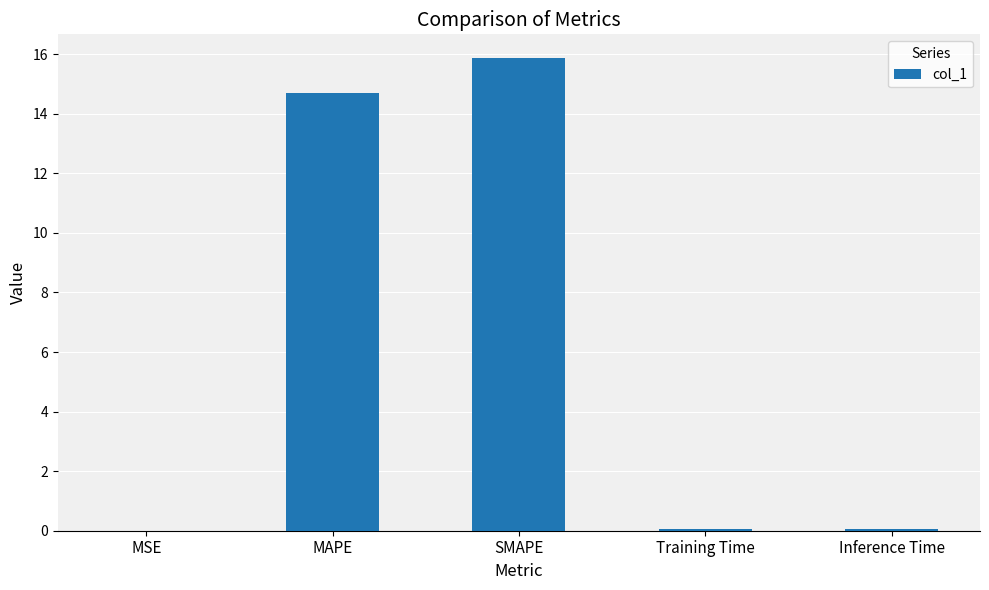

At which category does the chart reach its peak across all series?

SMAPE